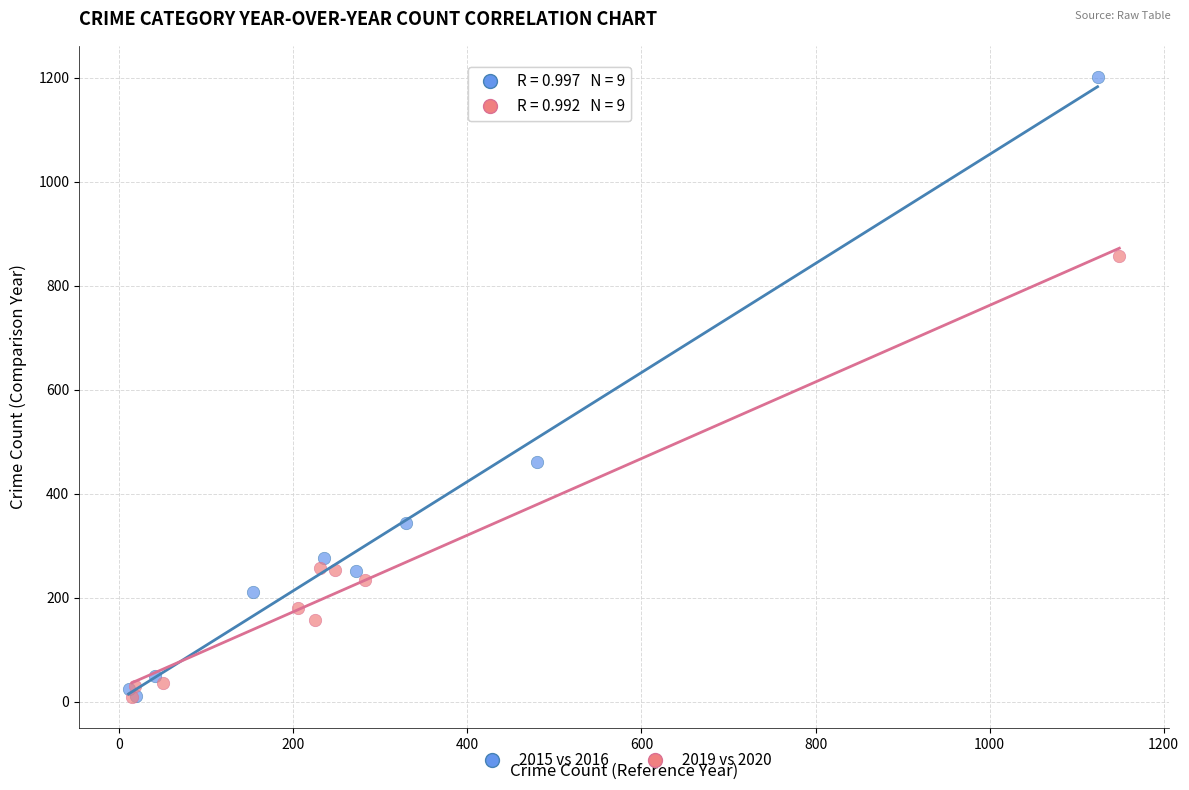

Which series has the widest spread of Y values?

2015 vs 2016